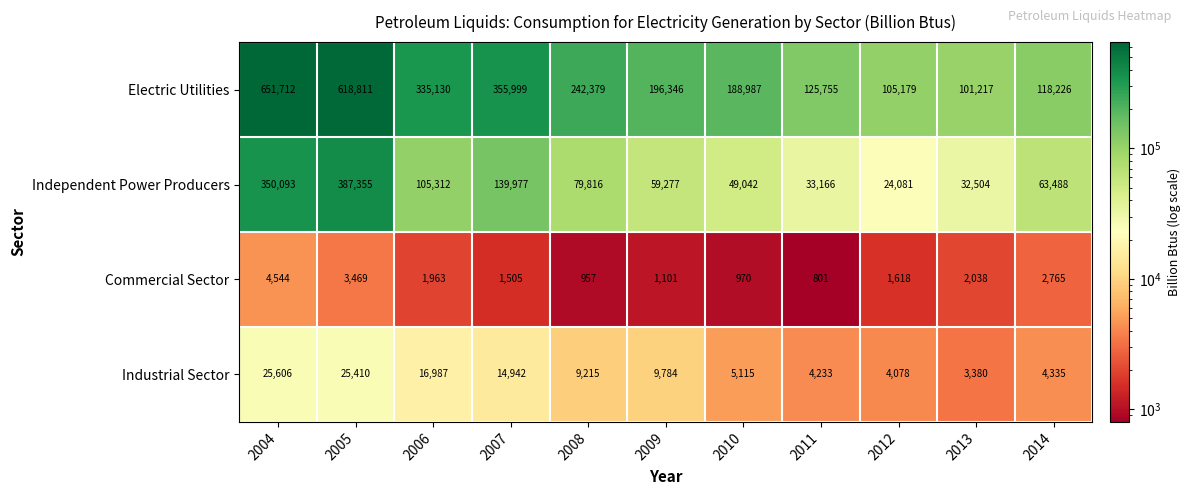

At which label does Independent Power Producers first exceed 63488?

2004